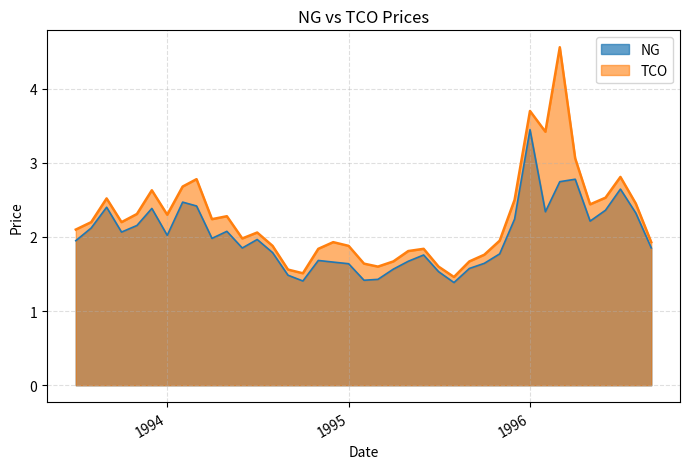

True or false: TCO and NG cross at least once.

False